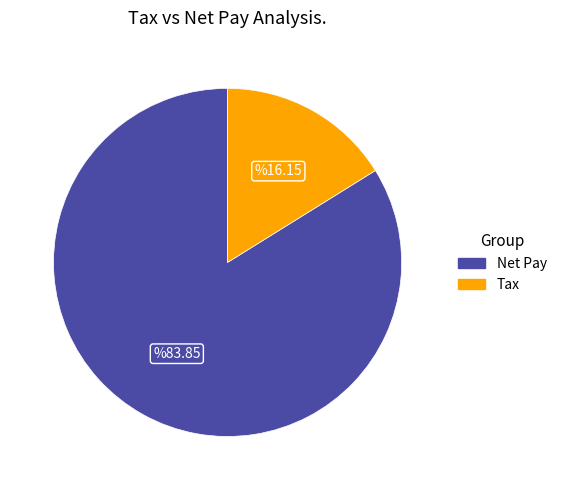

Is there any slice that represents more than half of the pie?

Yes